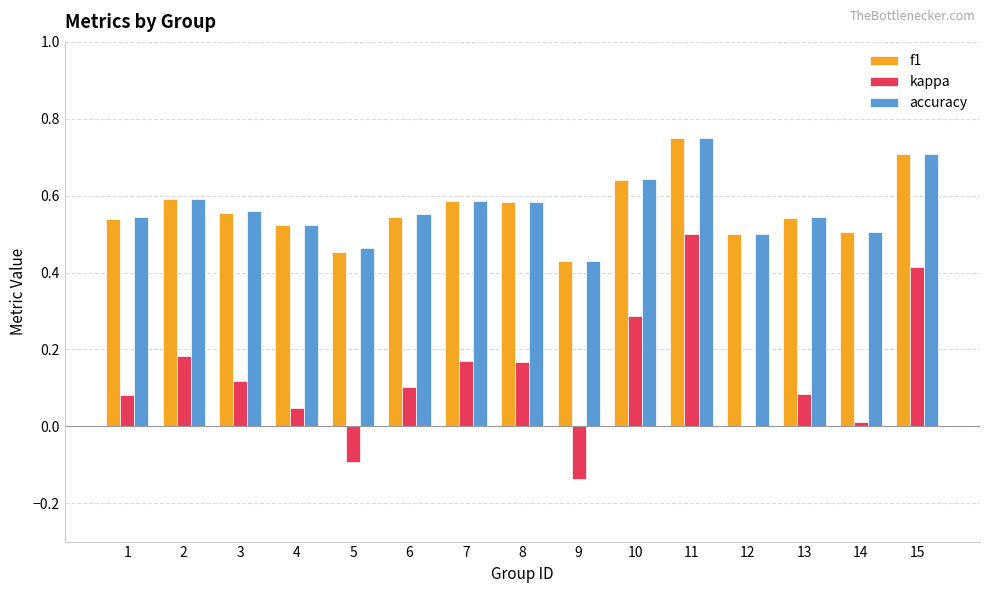

At which label does kappa reach its peak?

11